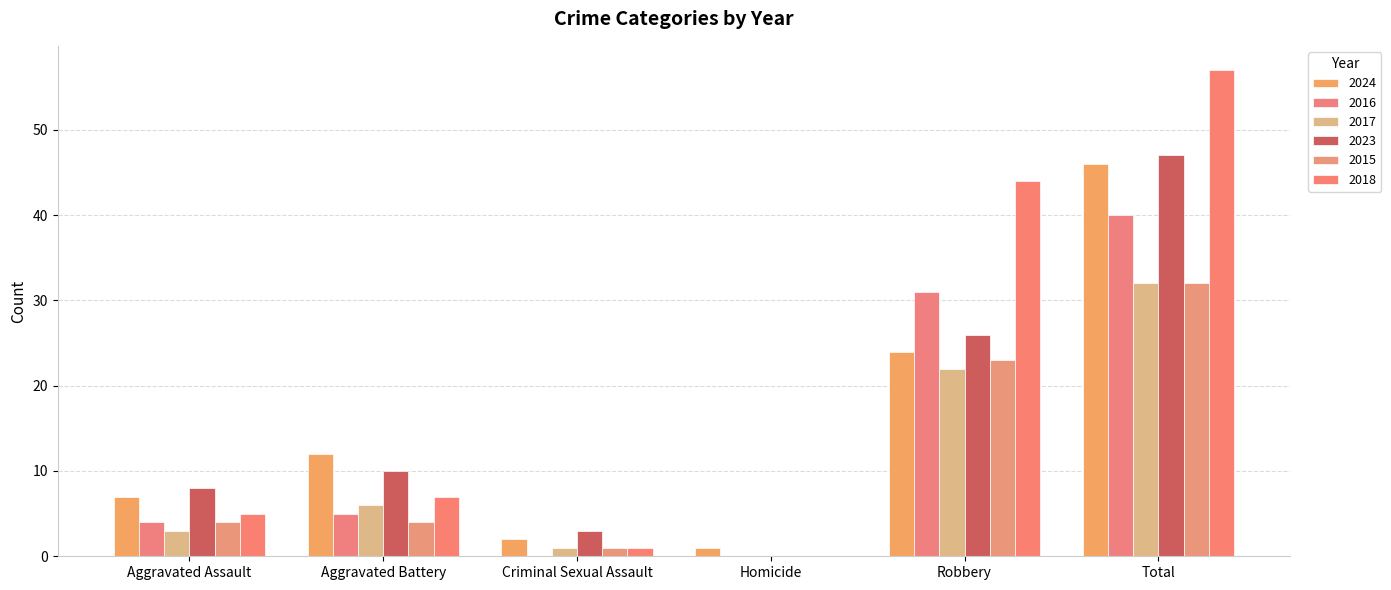

Reading left to right, transcribe all the data shown in this chart.

2024: 7	12	2	1	24	46
2016: 4	5	0	0	31	40
2017: 3	6	1	0	22	32
2023: 8	10	3	0	26	47
2015: 4	4	1	0	23	32
2018: 5	7	1	0	44	57